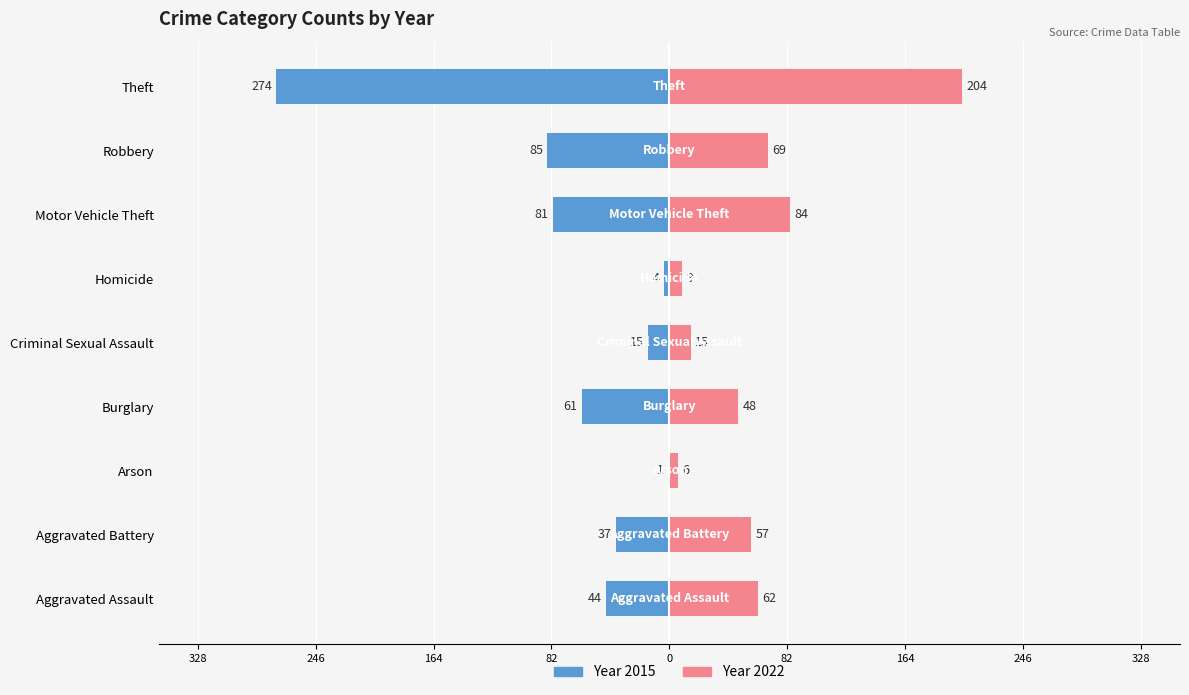

What position from the left is Motor Vehicle Theft?

7